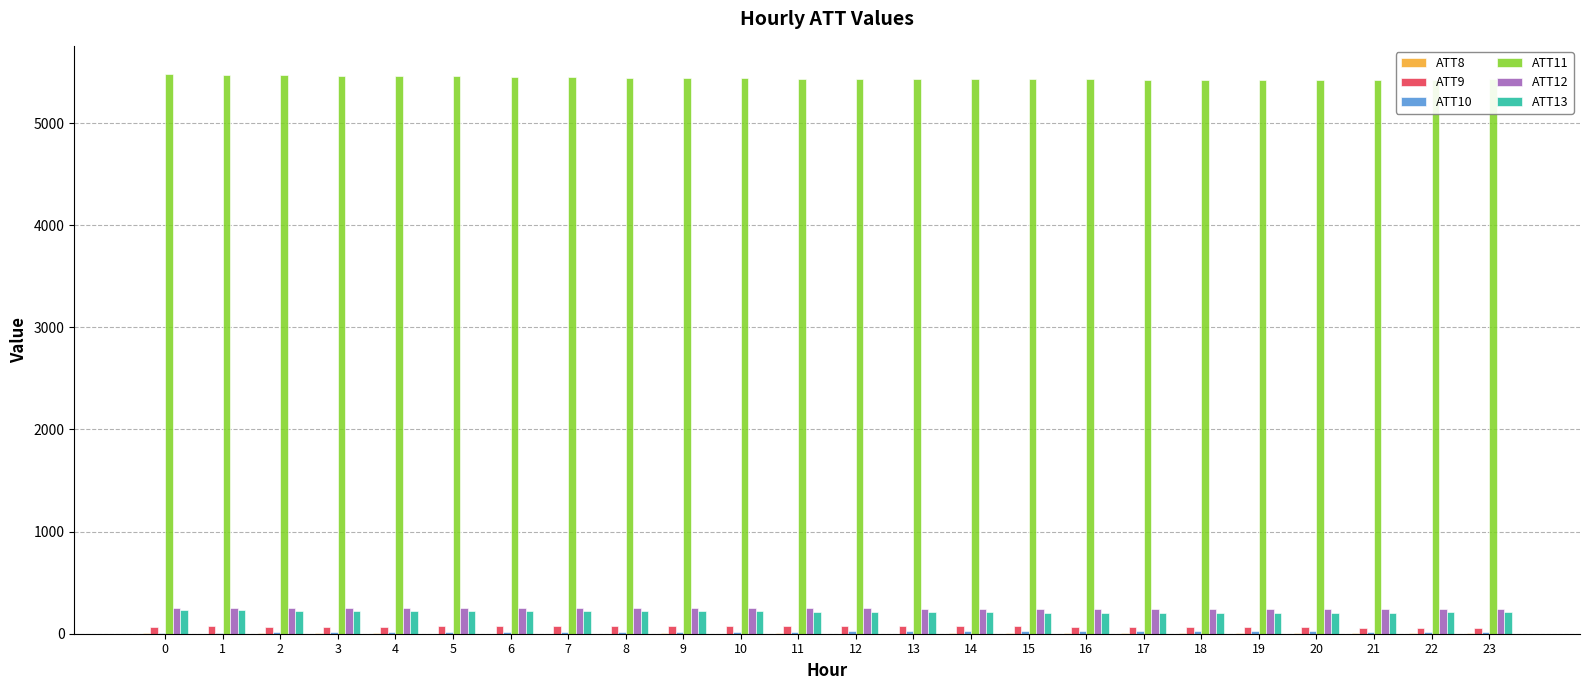

Which series has the largest total across all categories?

ATT11